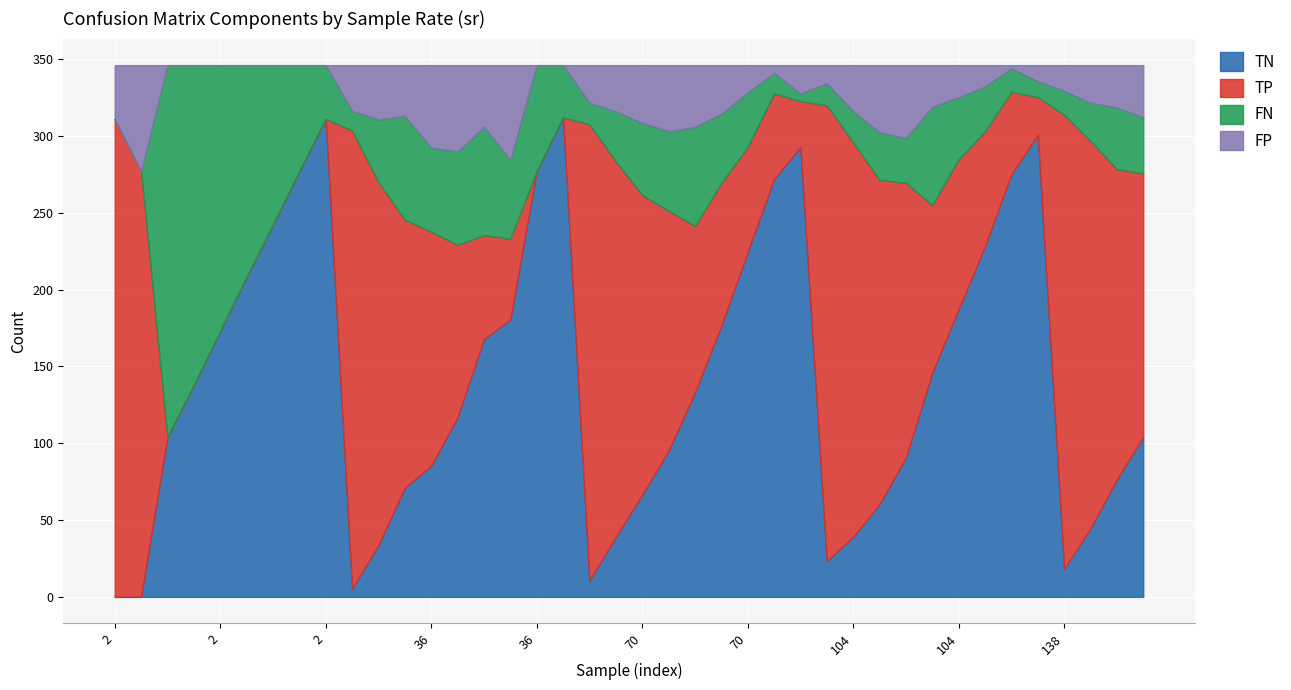

Which series changed the most between 2 and 70?

FN